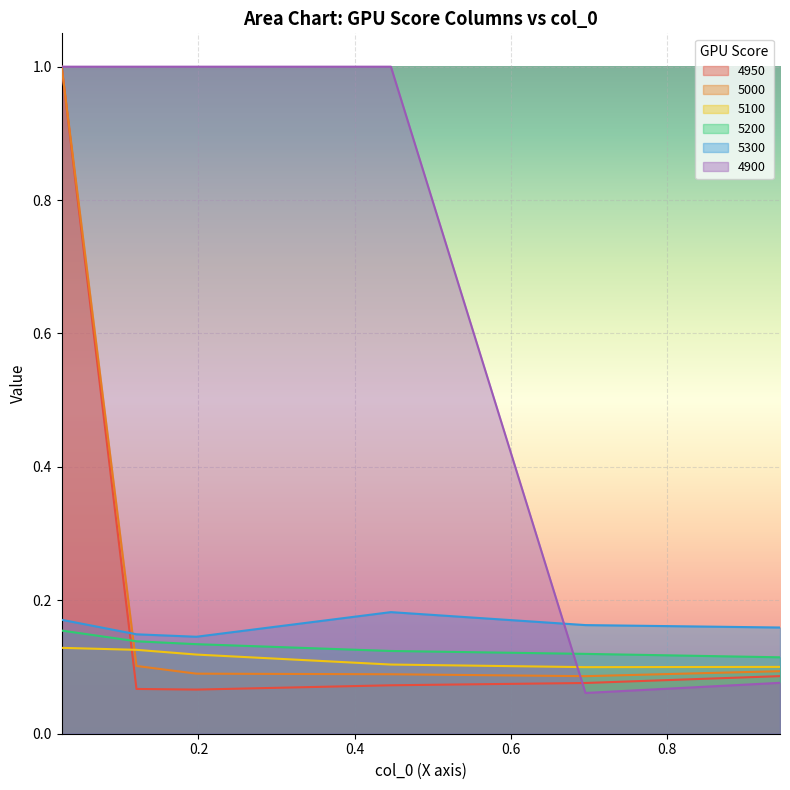

What value does the 4950 series have at 0.1205479452054795?

0.1